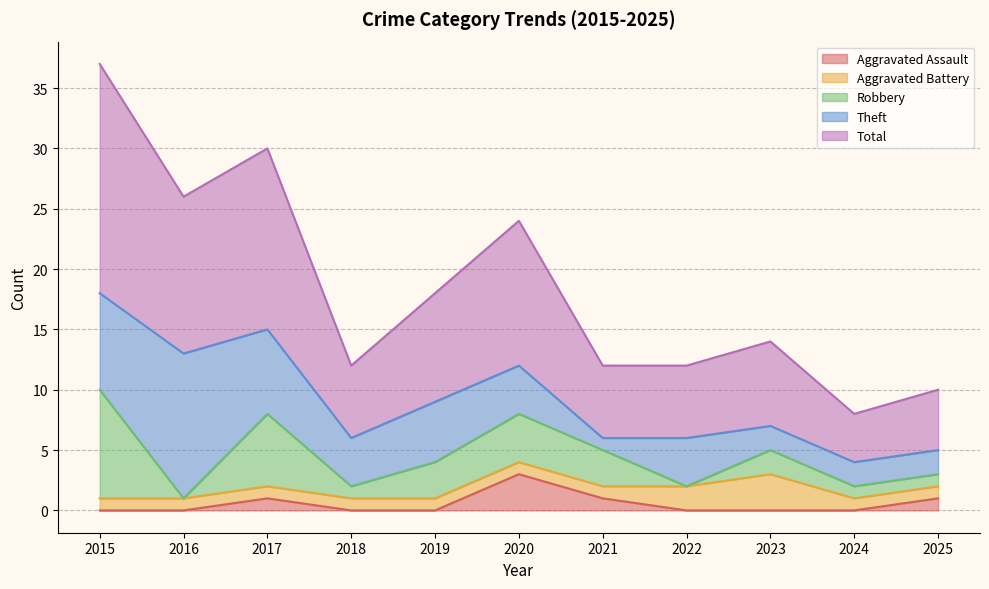

At which category does the chart reach its peak across all series?

2015